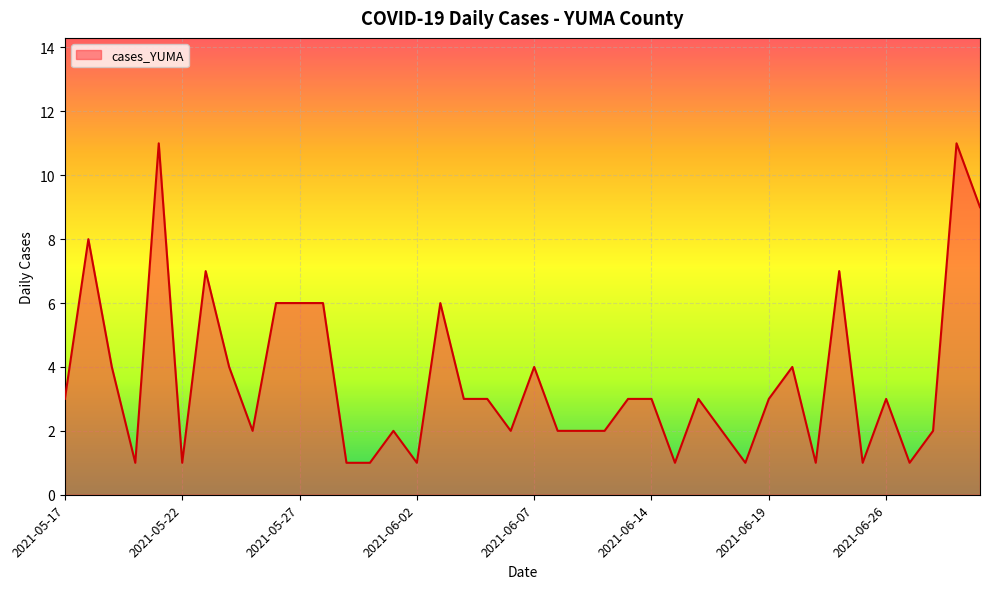

What is the difference between the maximum and minimum values?

10